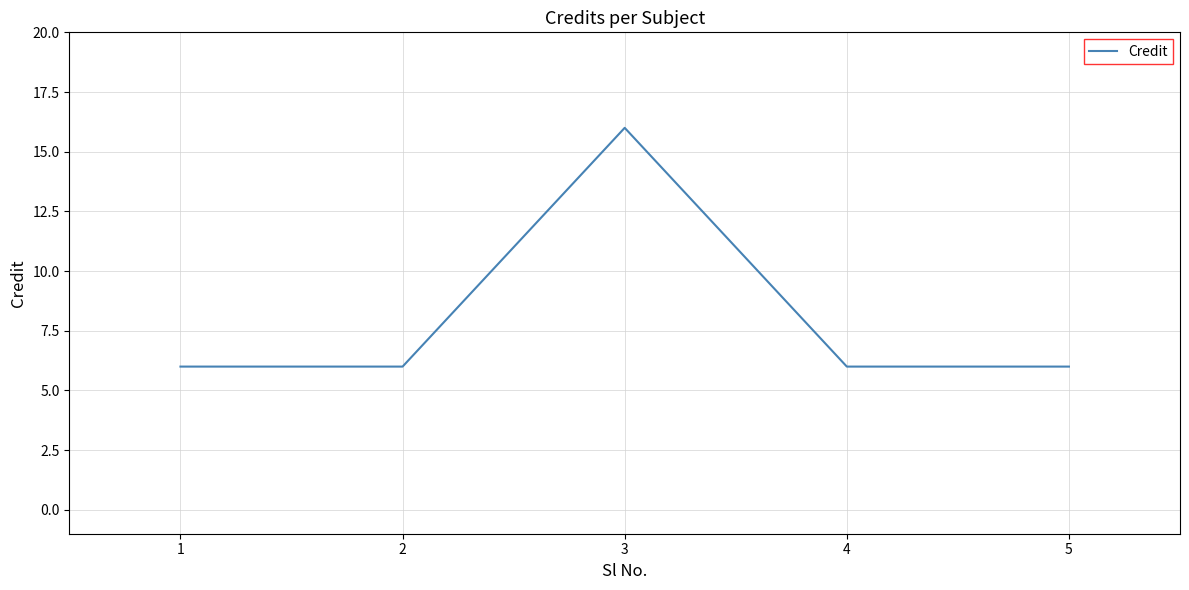

Which has a higher value, 3 or 4?

3